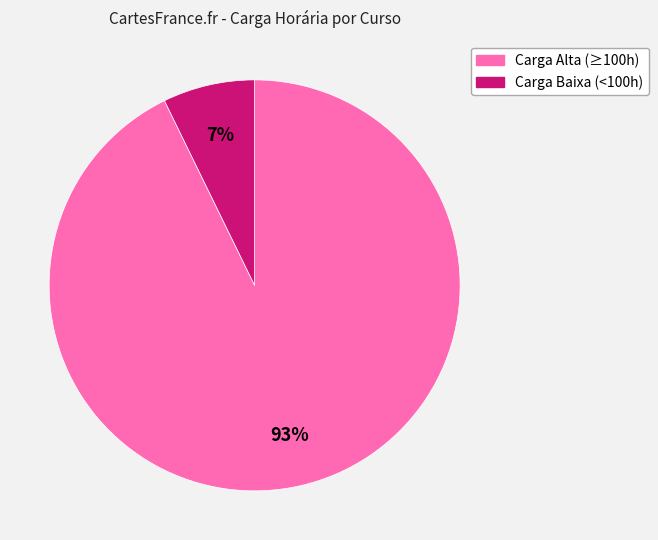

Is there any slice that represents more than half of the pie?

Yes